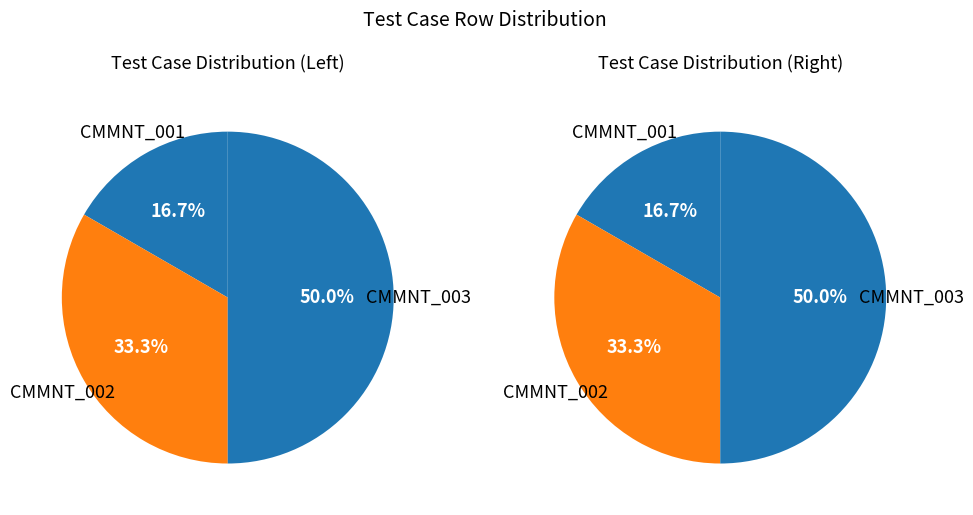

Count the number of slices in the pie.

3